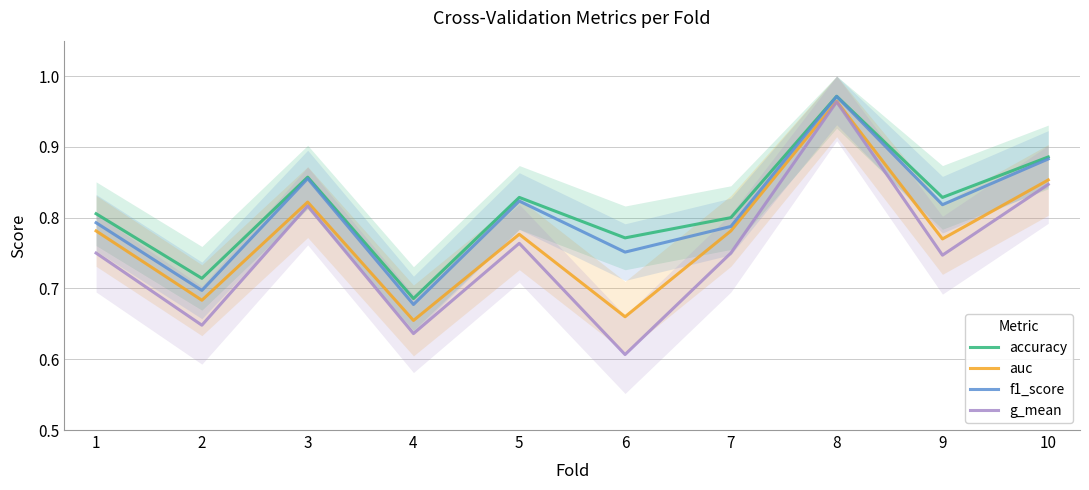

In accuracy, how many points are lower than both neighbors (excluding endpoints)?

4